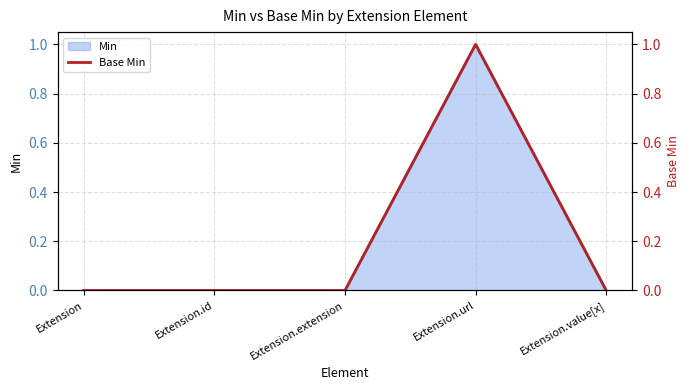

The Min series shows 1 at Extension. True or false?

False